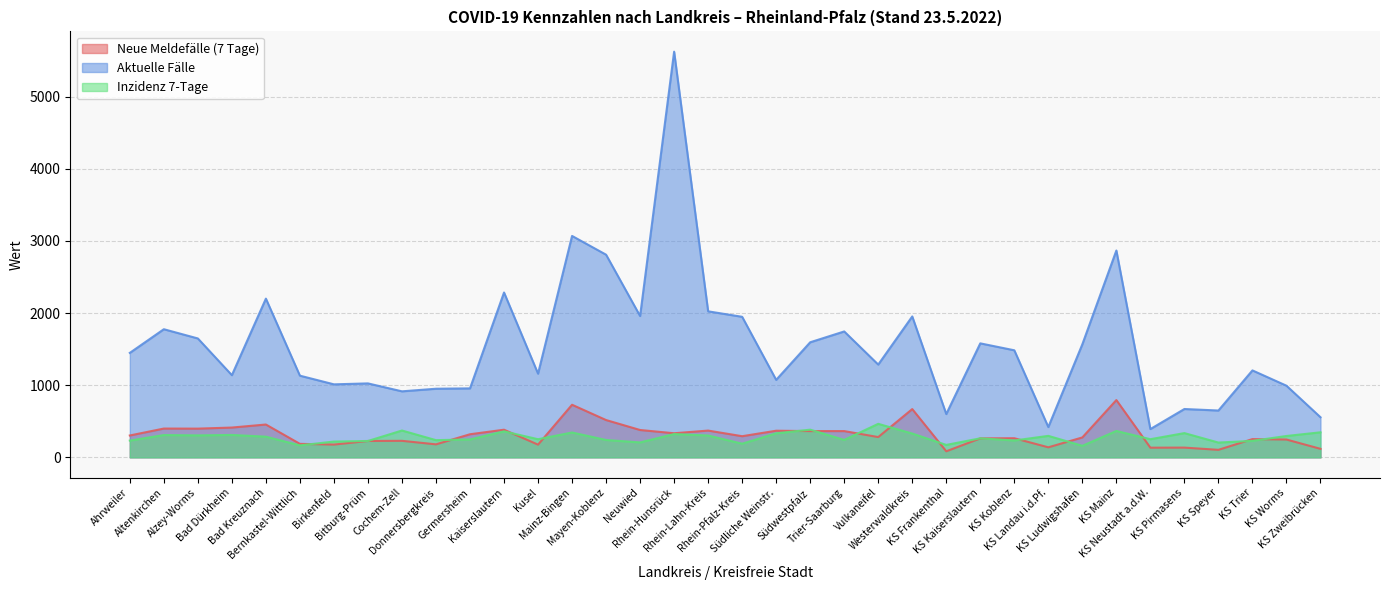

The Inzidenz 7-Tage series shows 193.4 at KS Pirmasens. True or false?

False